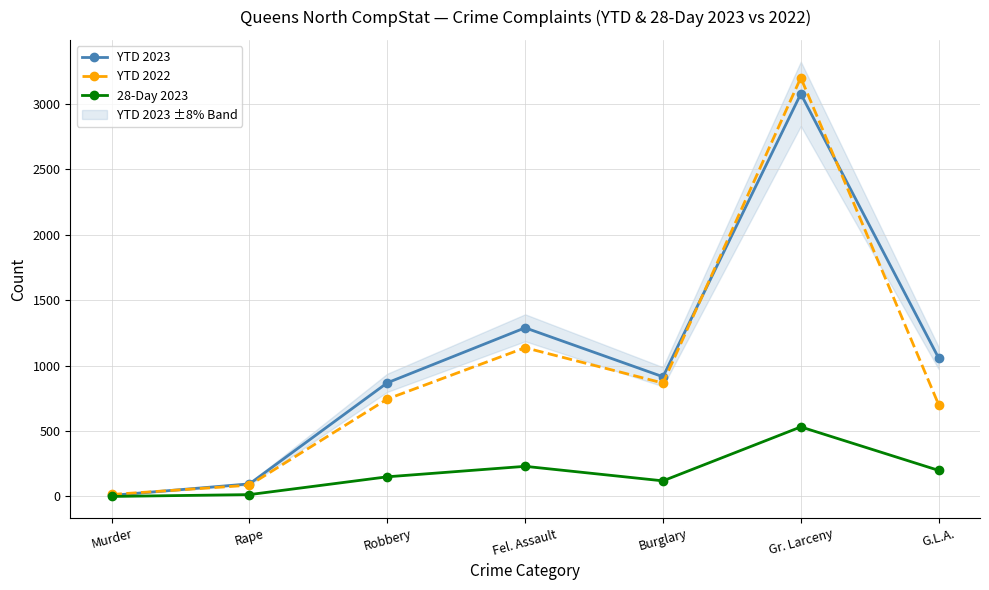

List the labels in order of 28-Day 2023 value, largest first.

Gr. Larceny, Fel. Assault, G.L.A., Robbery, Burglary, Rape, Murder